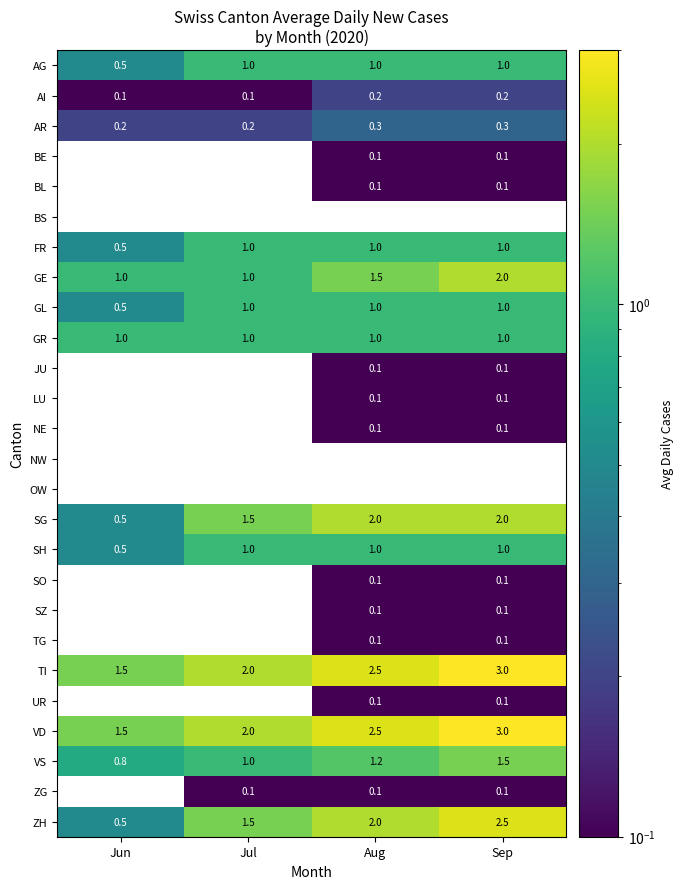

Is it true that BL equals 0.0 at Jun?

True